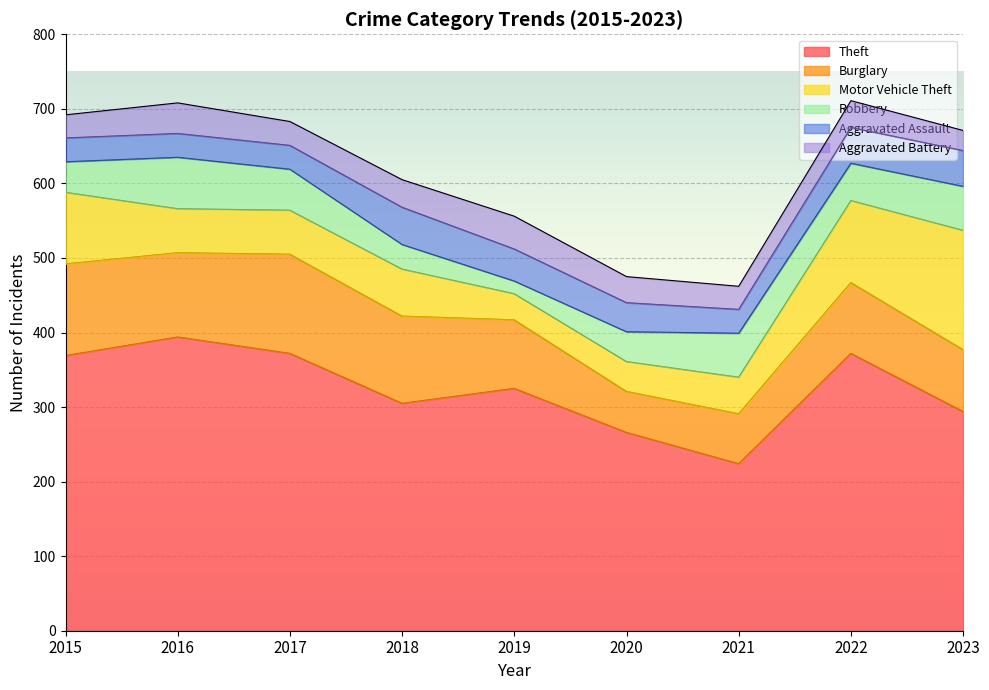

Count the number of data series in this chart.

6